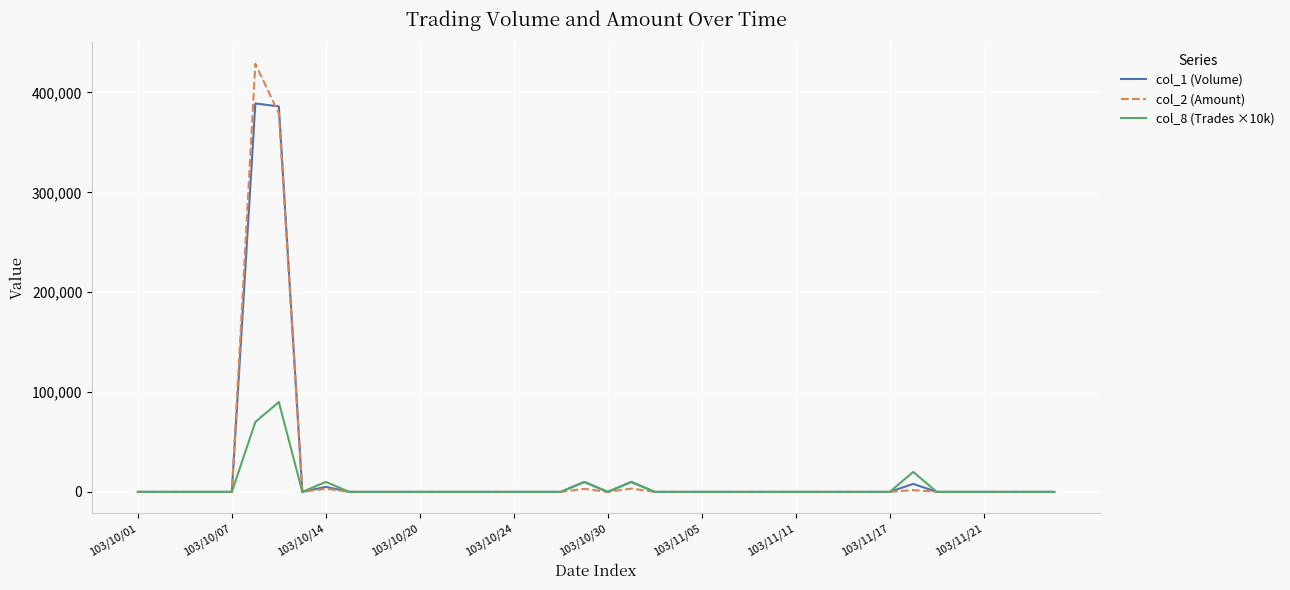

True or false: col_2 (Amount) has more than 0 interior local peaks.

True